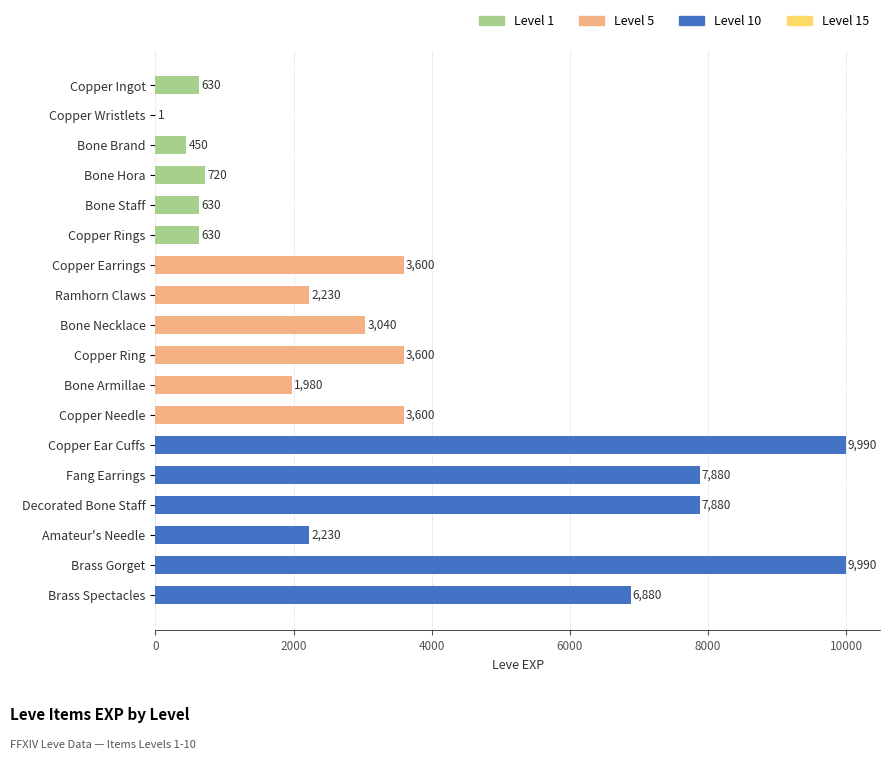

Count the number of data series in this chart.

1